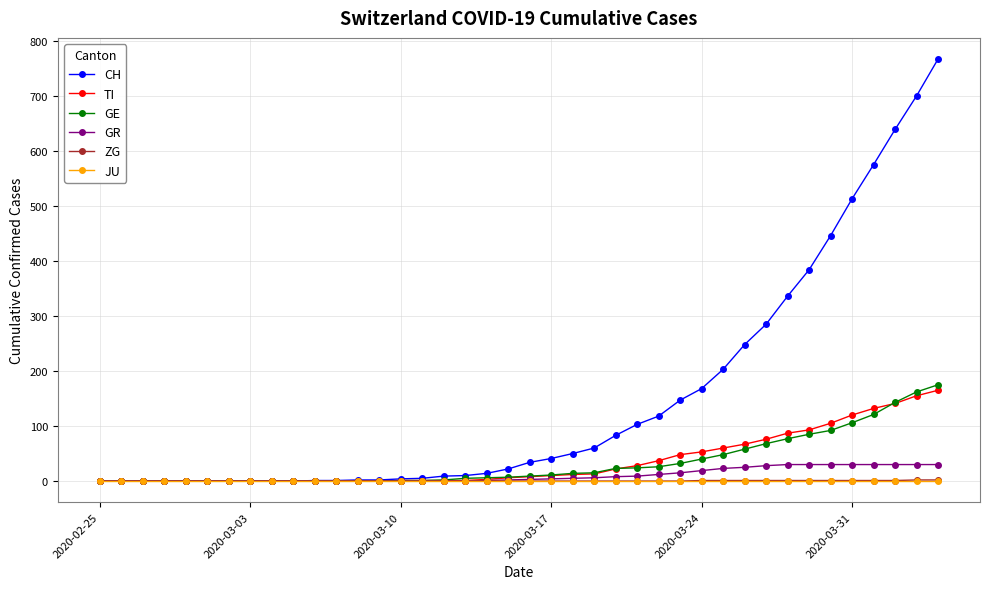

Which series has the widest spread of values?

CH